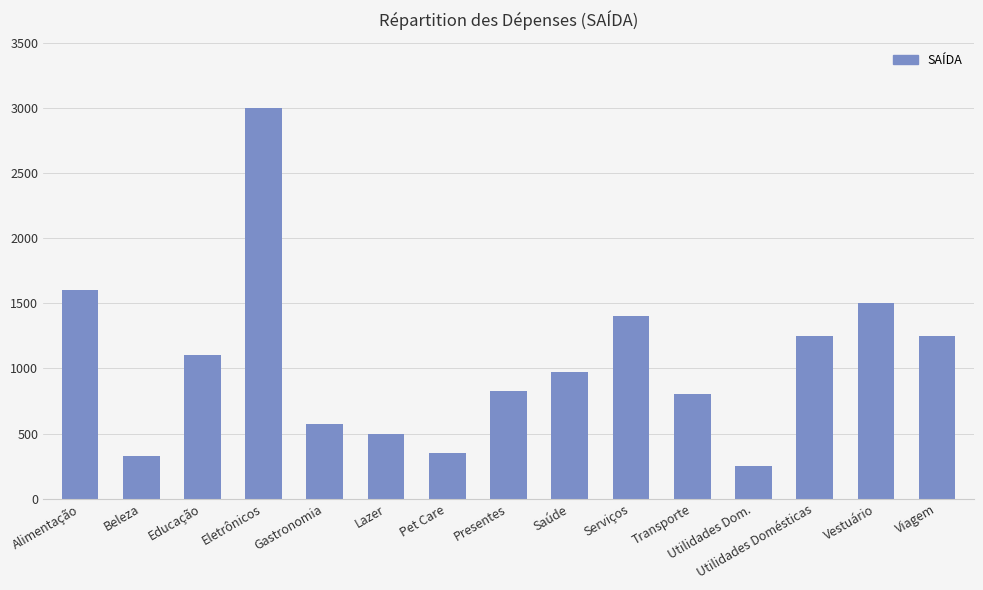

Where is the data nearest to the value 1625?

Alimentação